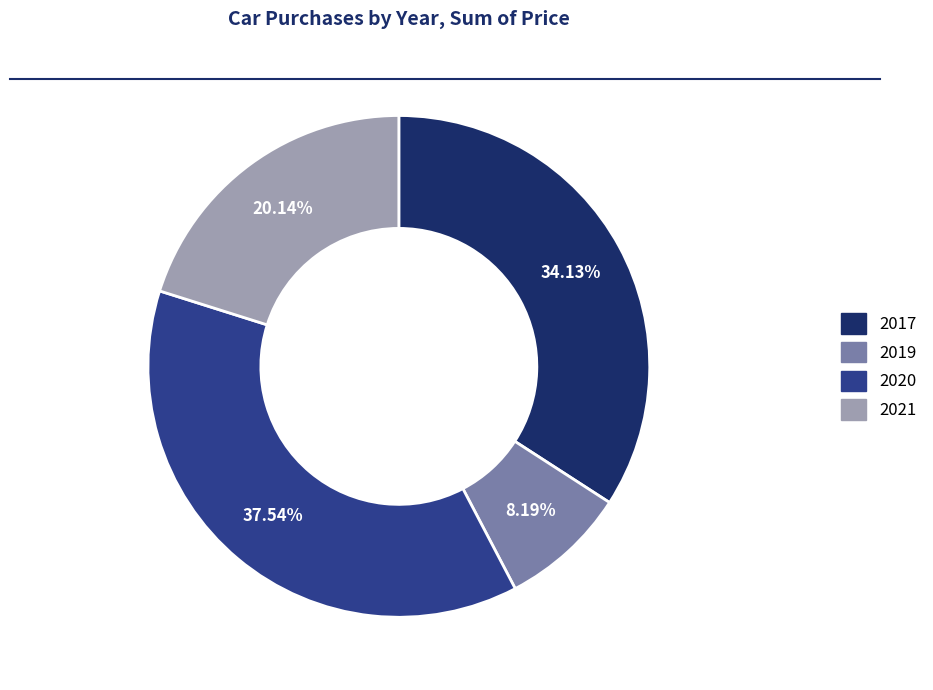

To the nearest percent, what is the difference between the largest and smallest slice percentages?

29%